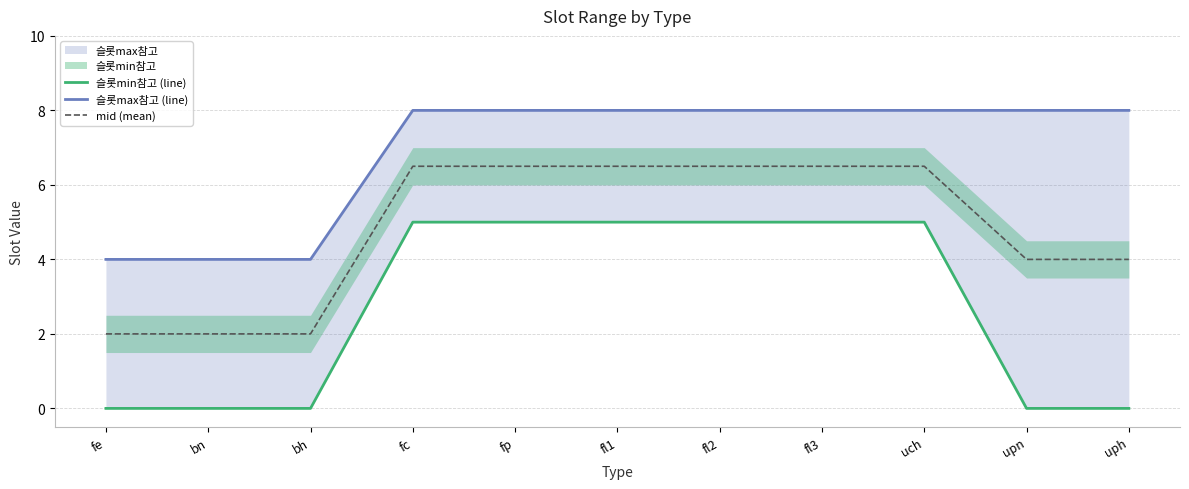

What is the minimum value for mid (mean)?

2.0